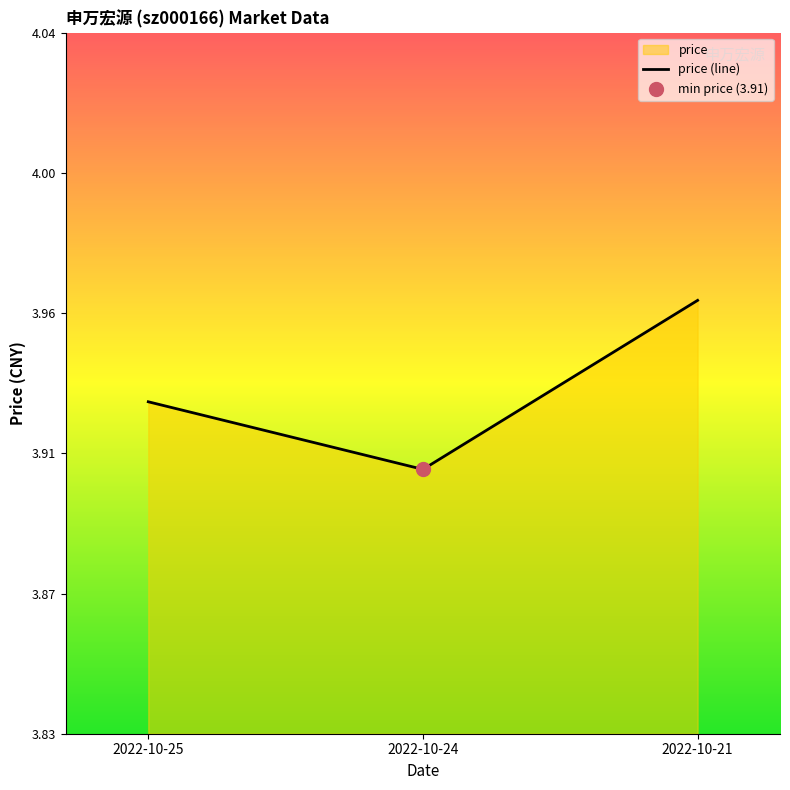

The value at 2022-10-21 is 5.9. True or false?

False